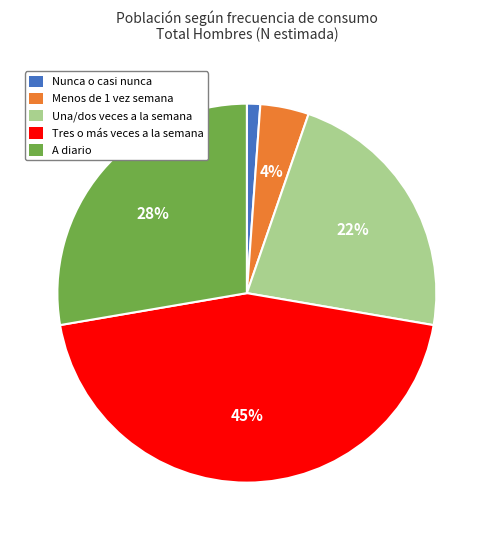

What is the largest slice in the pie chart?

Tres o más veces a la semana